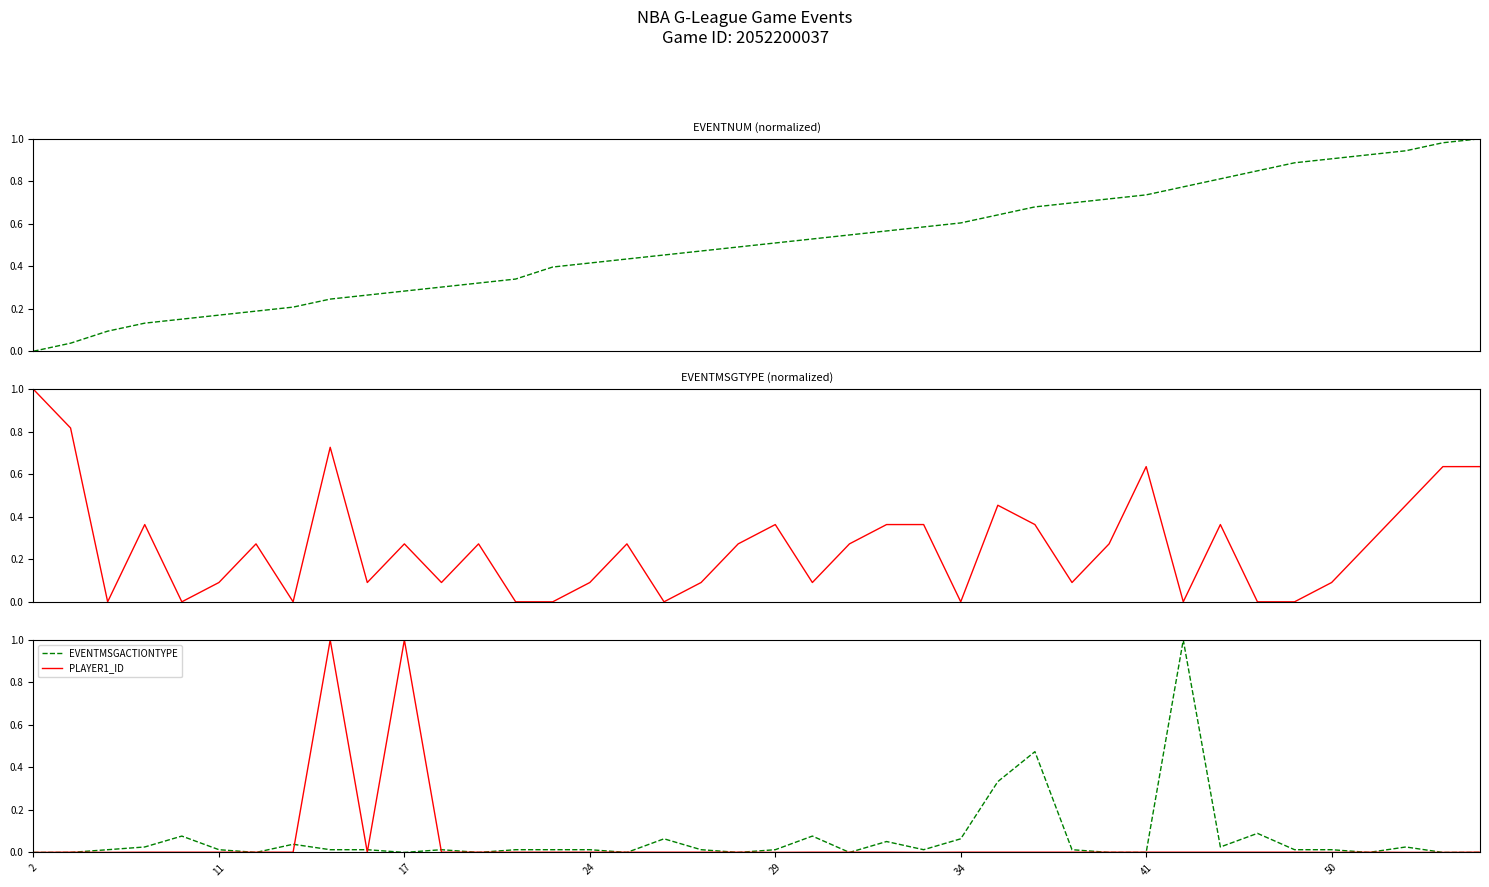

What is the maximum value for EVENTMSGACTIONTYPE?

1.0